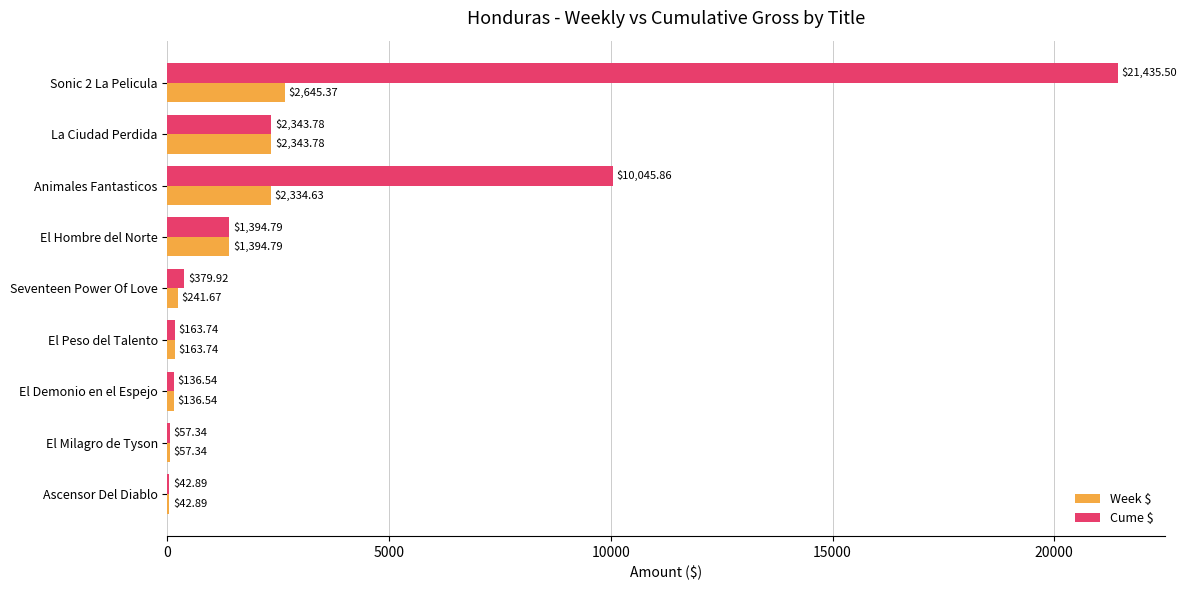

Which series changed the most between Animales Fantasticos and Ascensor Del Diablo?

Cume $